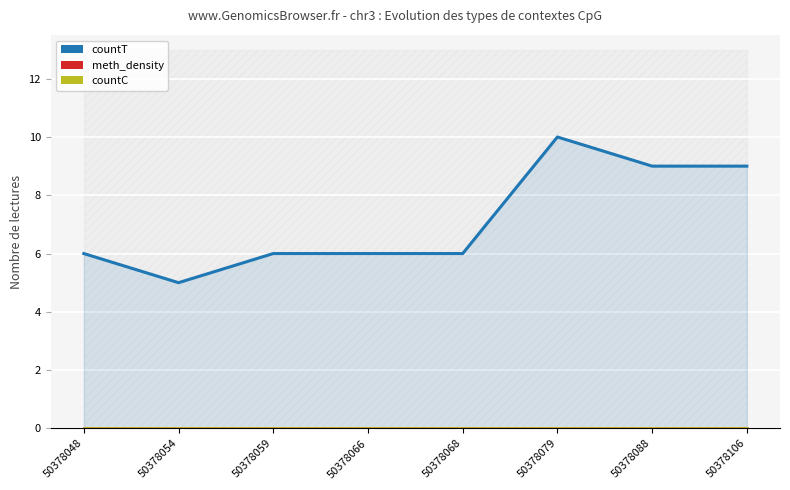

Which series changed the most between 50378088 and 50378106?

countT